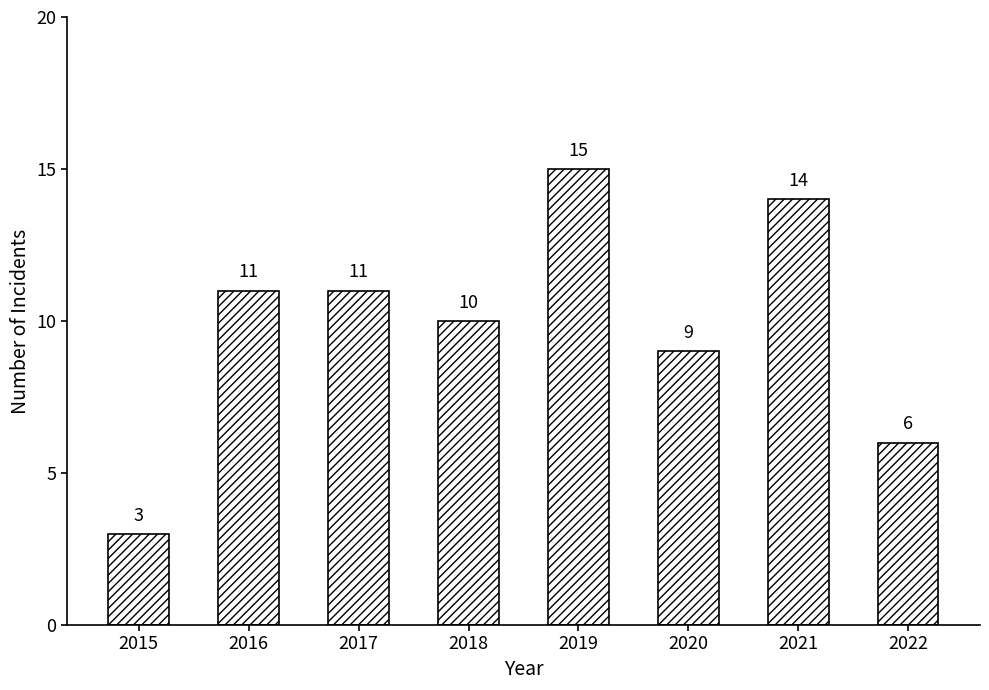

What is the average value?

10